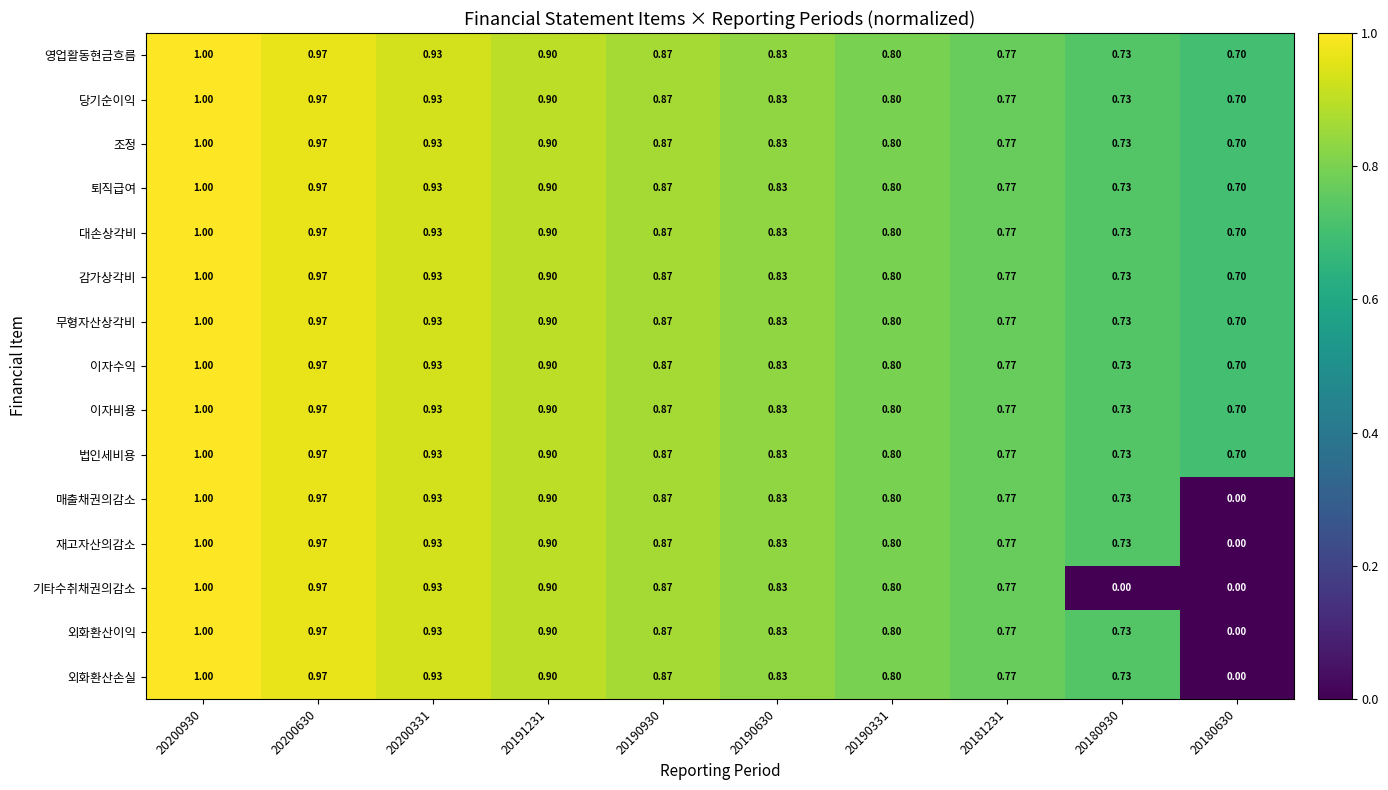

Which series has the widest spread of values?

매출채권의감소